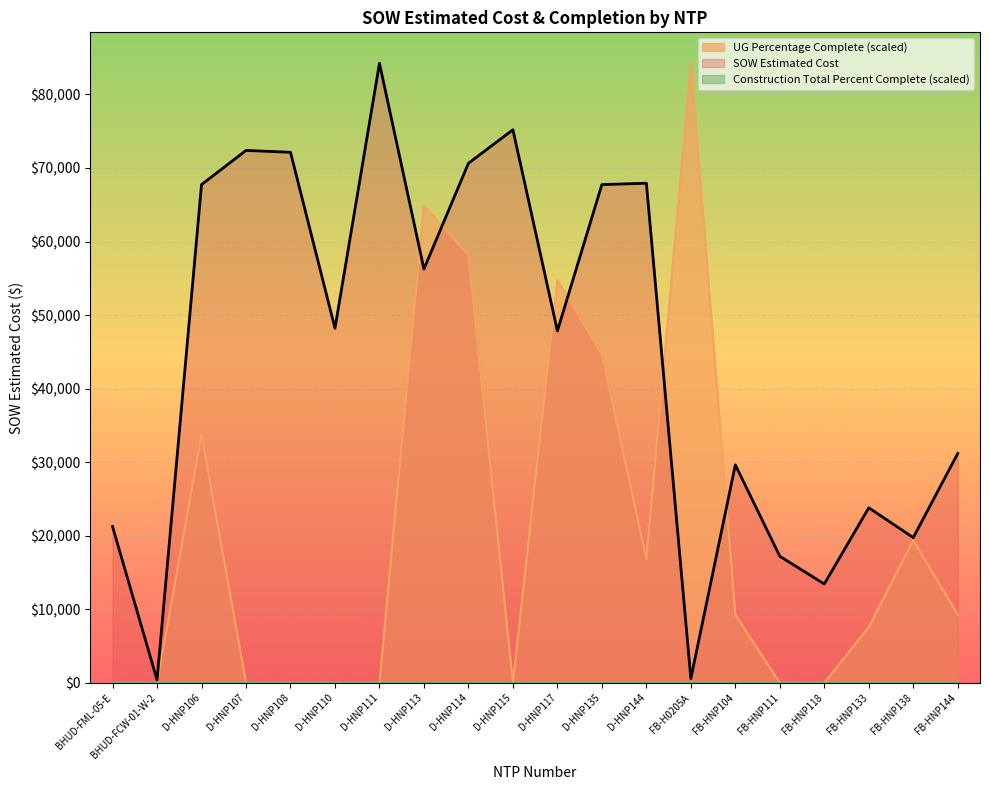

At which label is SOW Estimated Cost closest to 42307?

D-HNP117